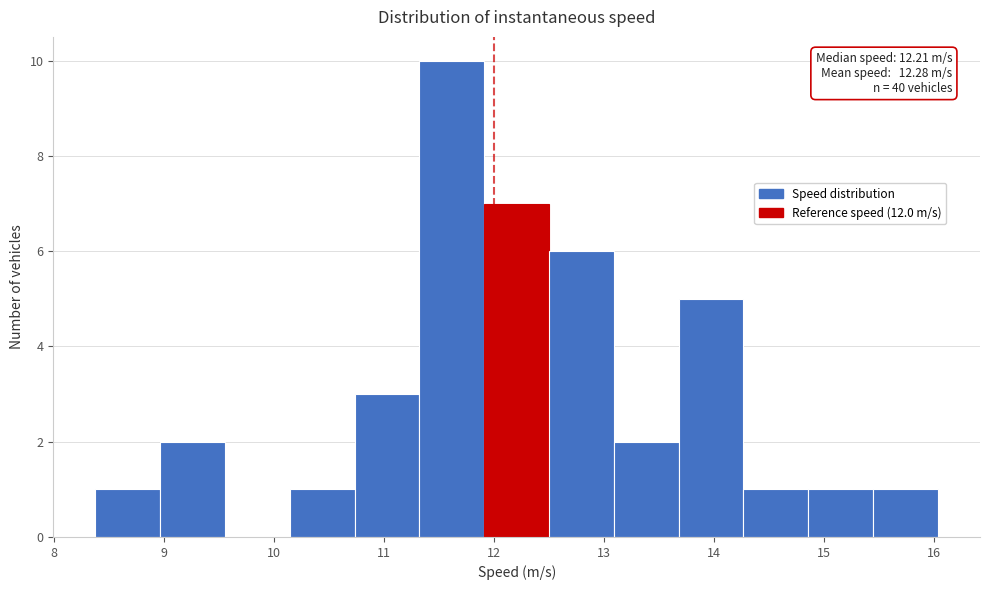

Over which range of the x-axis is the bar tallest?

11.3 to 11.9